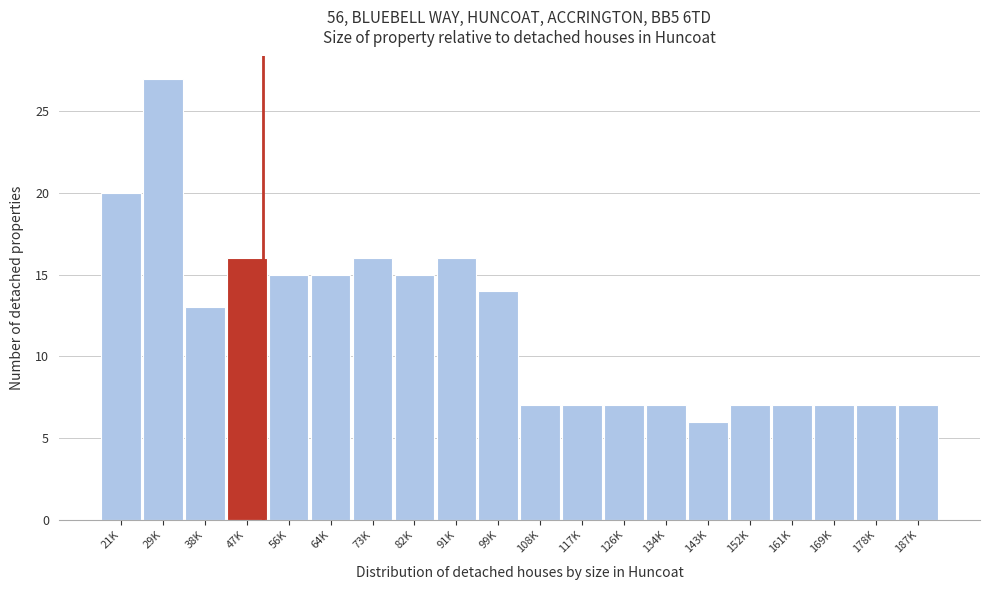

Reading left to right, extract all data points from this chart.

20	27	13	16	15	15	16	15	16	14	7	7	7	7	6	7	7	7	7	7